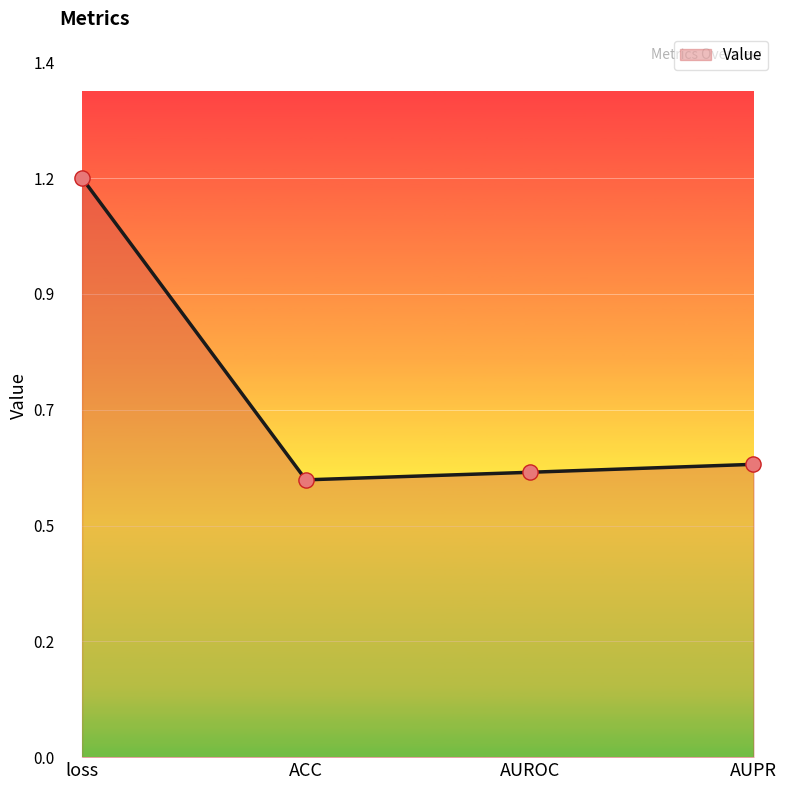

Between AUPR and ACC, which is larger?

AUPR